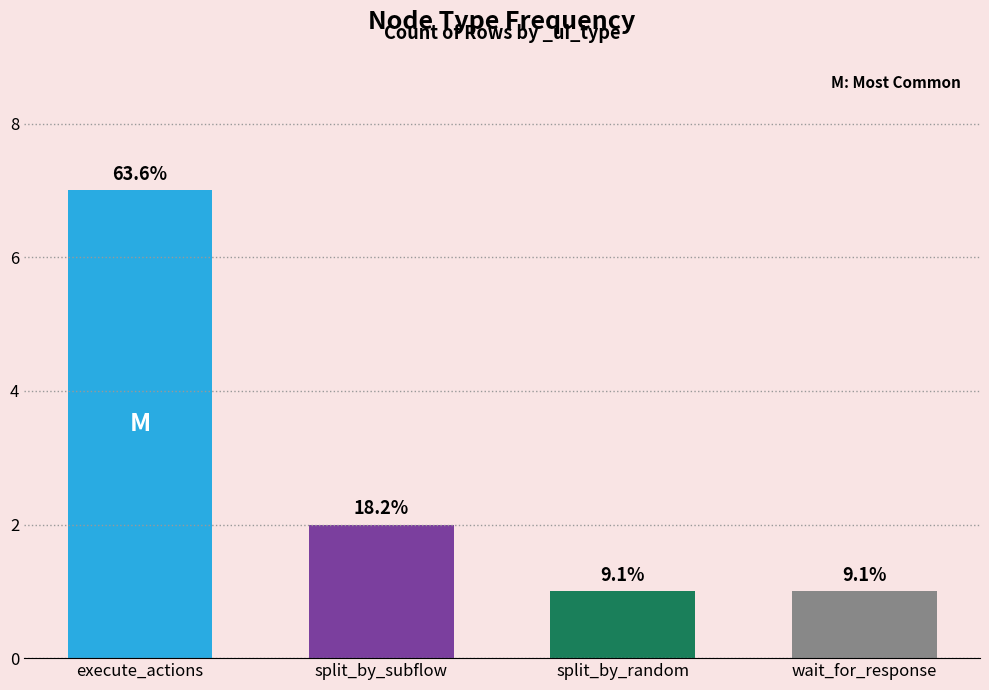

Does the chart contain any negative values?

No